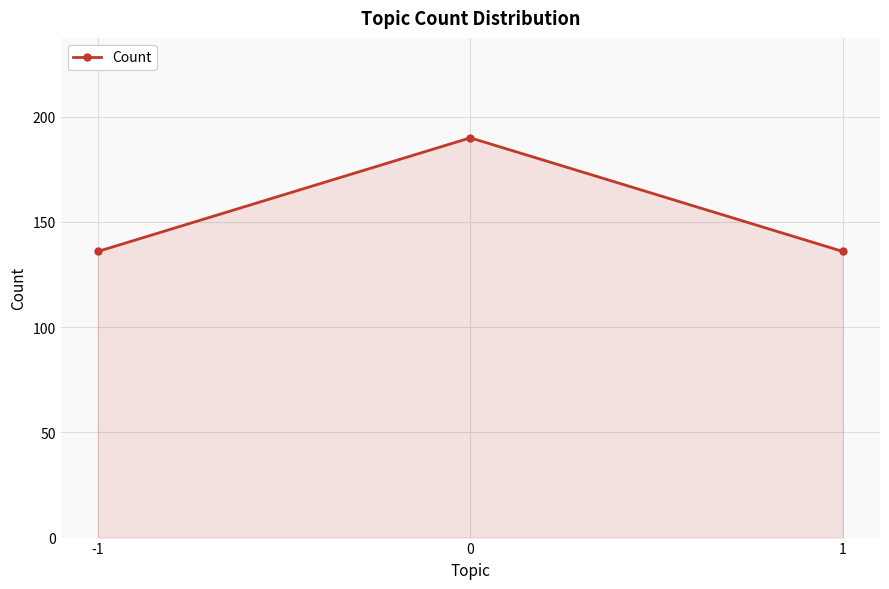

What is the difference between the values at -1 and 0?

54